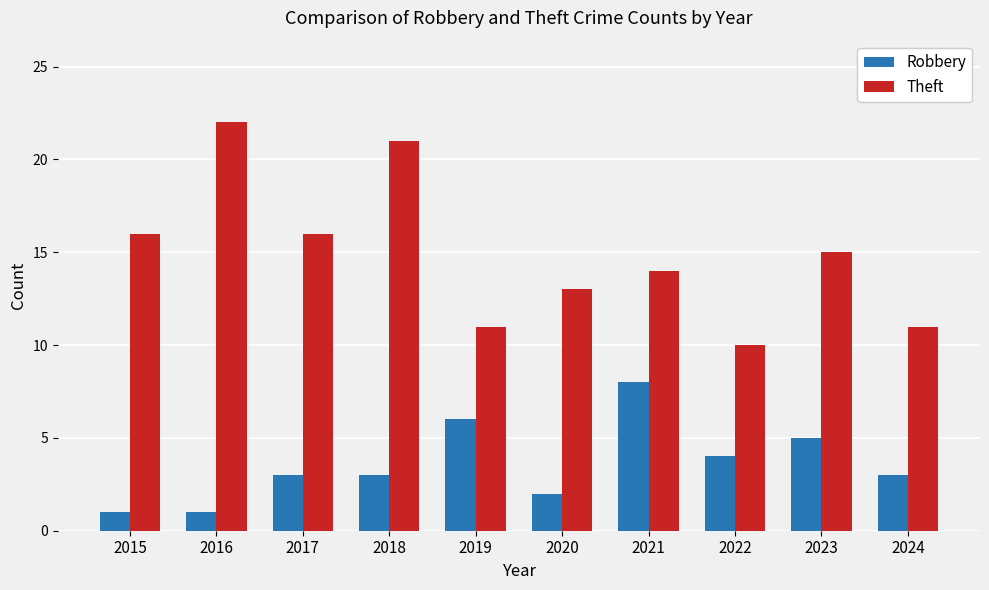

Reading right to left, list all the values displayed in this chart.

Robbery: 3	5	4	8	2	6	3	3	1	1
Theft: 11	15	10	14	13	11	21	16	22	16